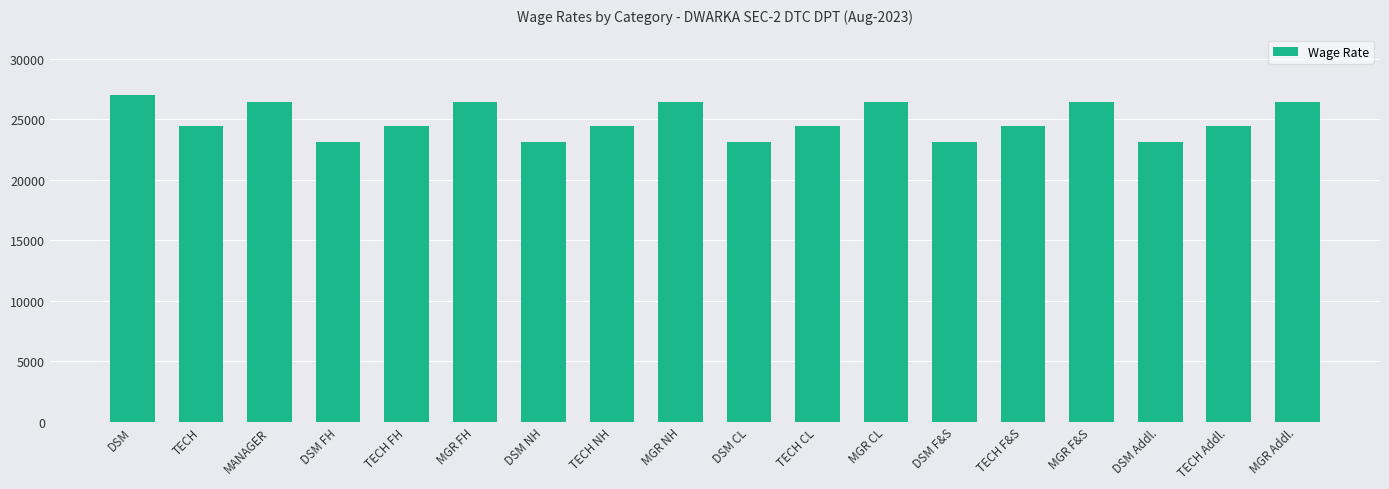

Approximately how many times larger is the value at TECH F&S compared to MGR NH?

0.9